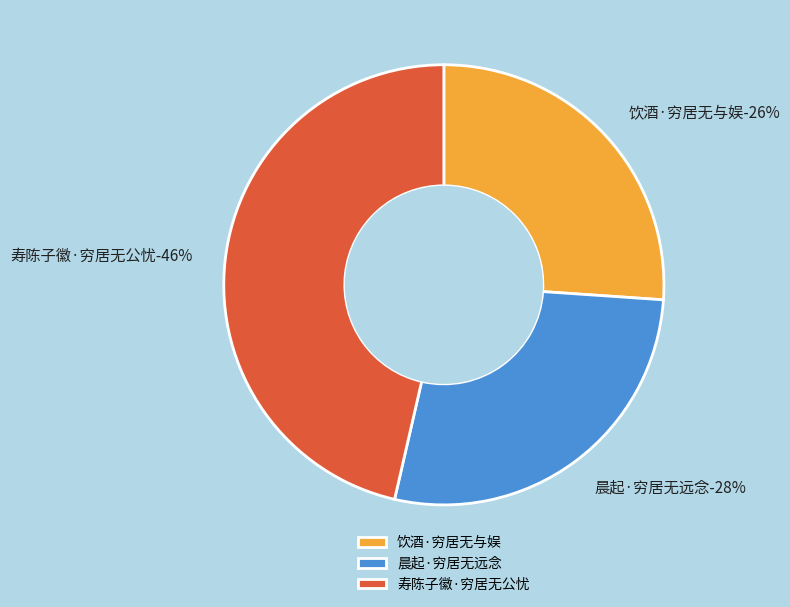

To the nearest percent, what is the combined percentage of 饮酒·穷居无与娱 and 晨起·穷居无远念?

54%